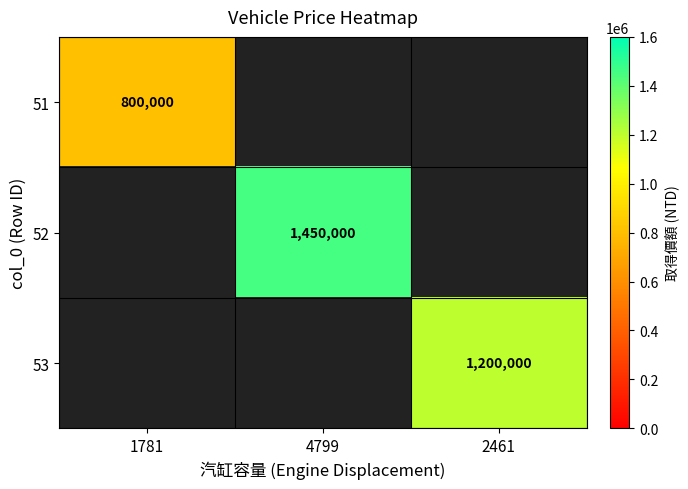

Is it true that 52 equals 1450000 at 4799?

True